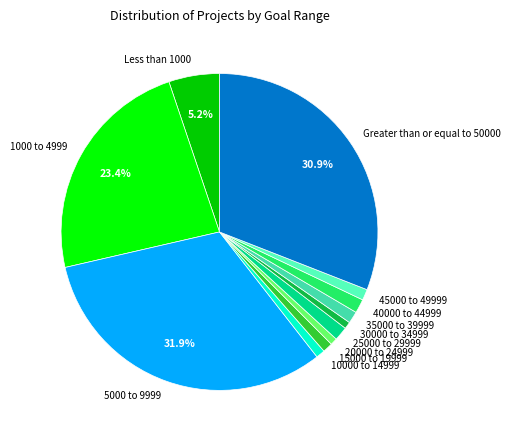

How many segments does this pie chart have?

12